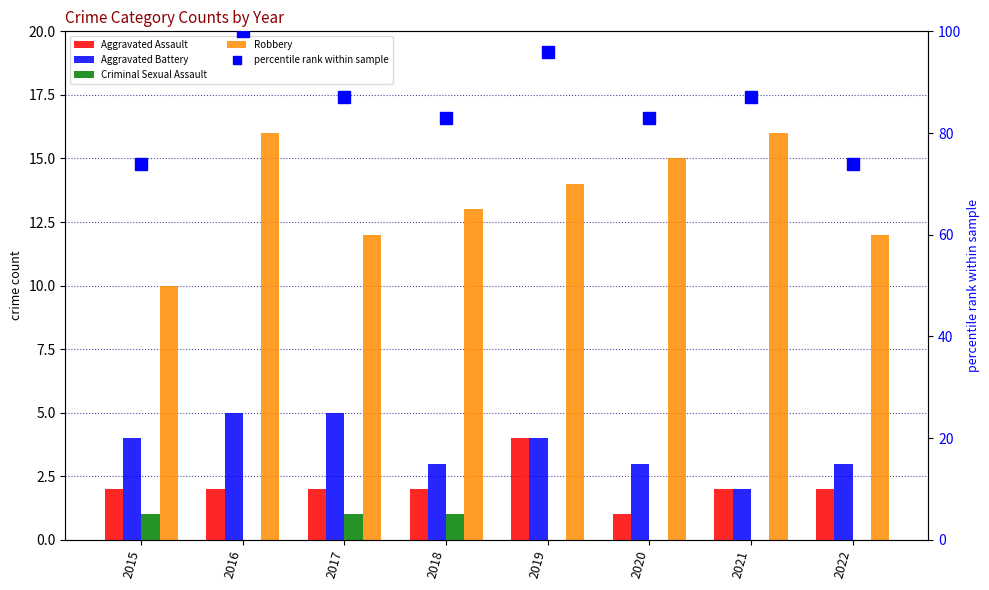

Which series has the largest range (max minus min)?

percentile rank within sample